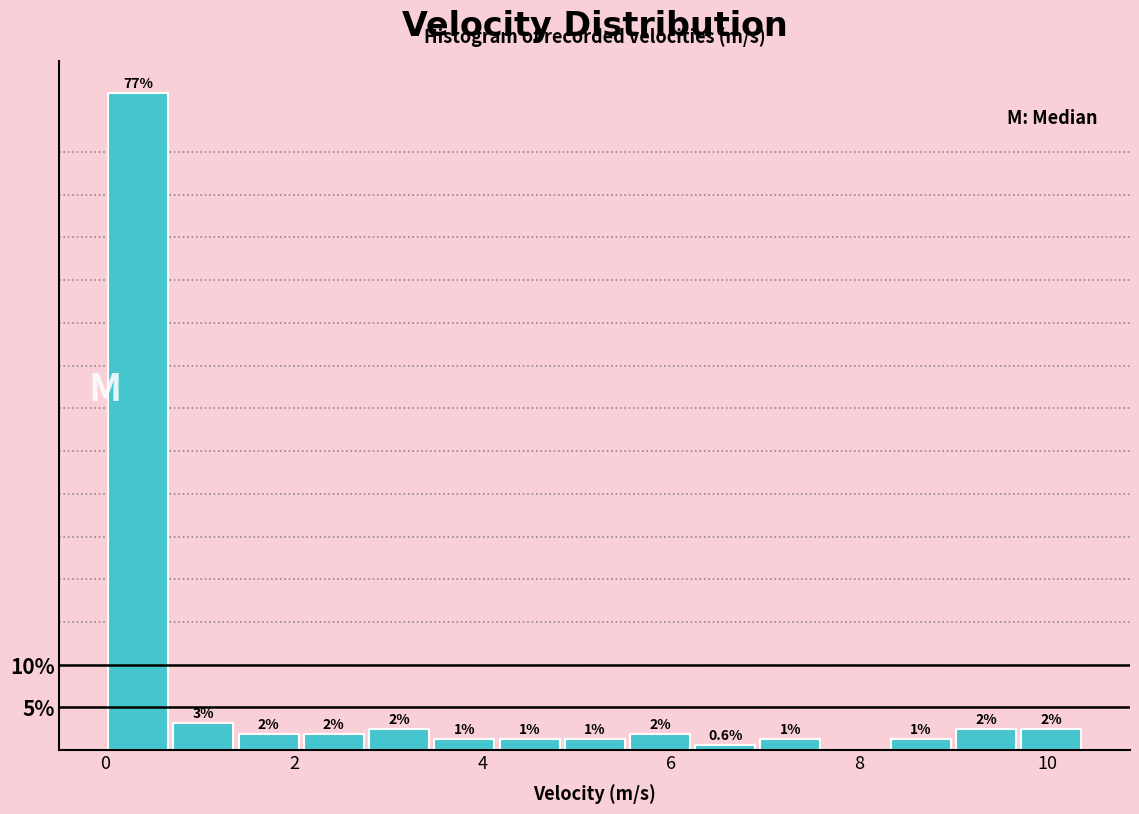

Read against the x-axis, roughly where is the centre of the tallest bar?

0.4